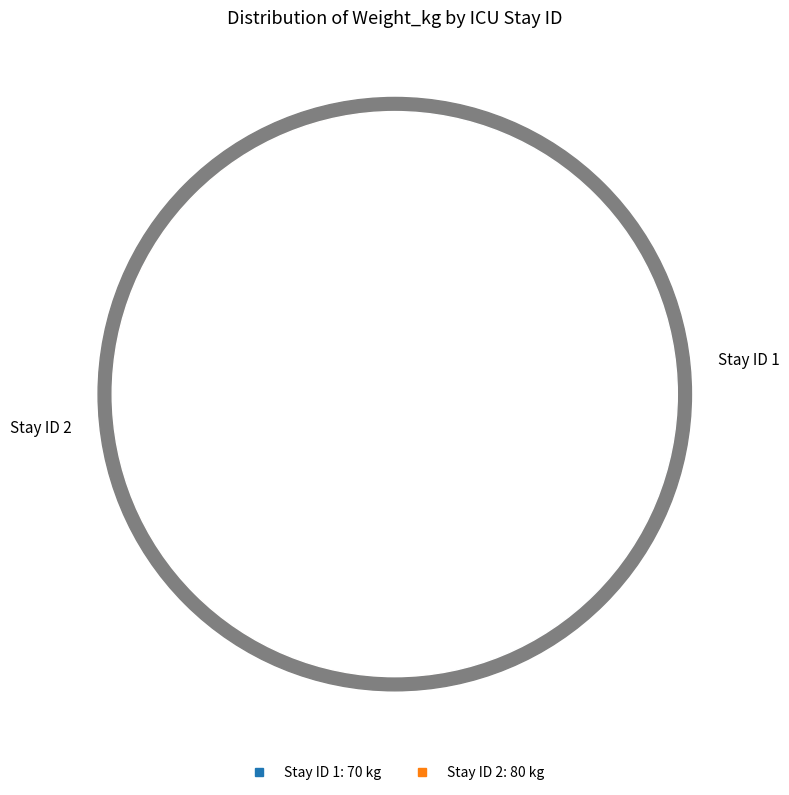

Is it true that 2 is 53% of the pie?

True